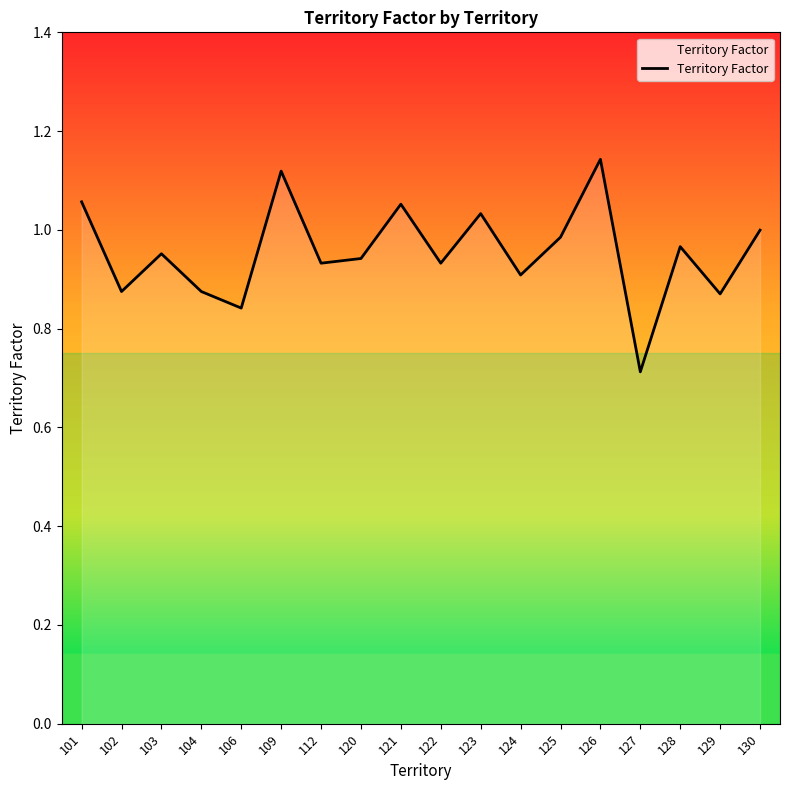

Where is the first local minimum?

102